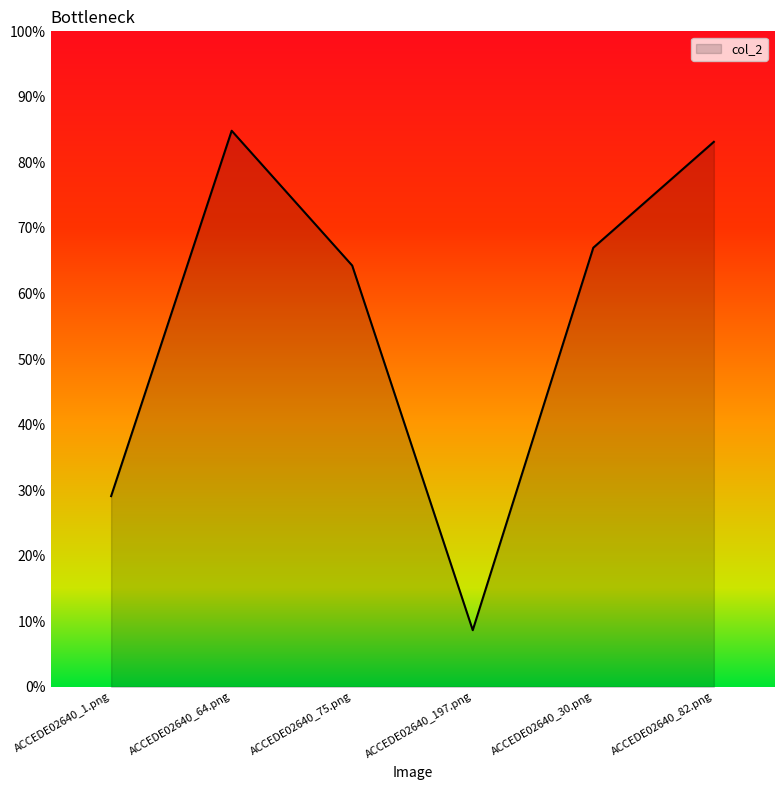

What is the difference between the second highest and minimum values?

0.7